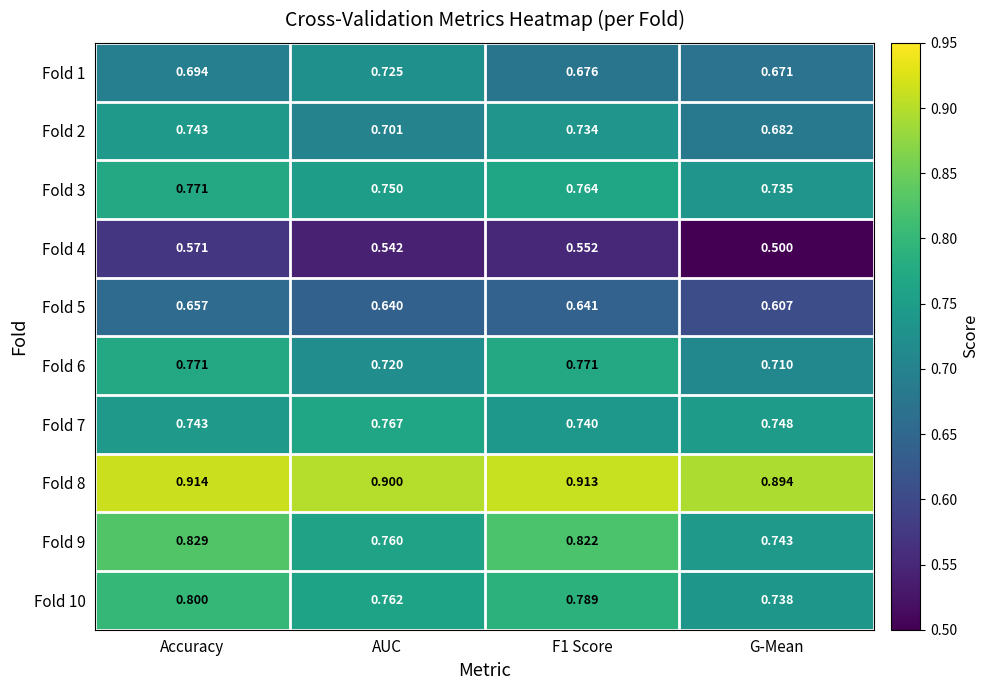

Is the value of Fold 3 at G-Mean greater than the value of Fold 4 at AUC?

Yes